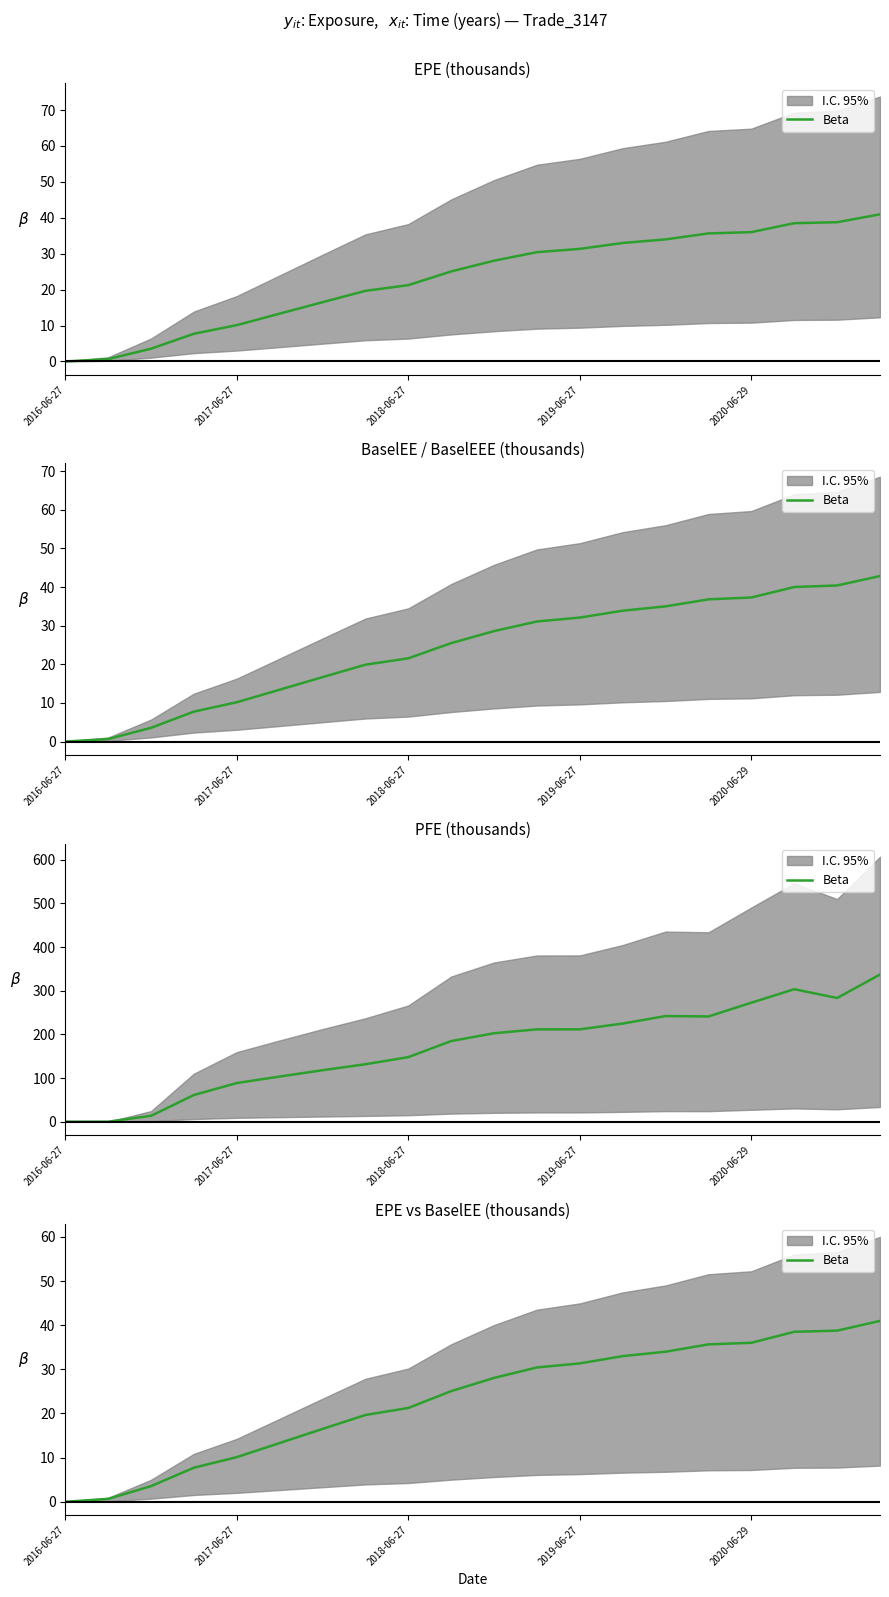

Reading left to right, extract all data points from this chart.

0.0	0.7	3.5	7.7	10.1	13.3	16.5	19.7	21.2	25.1	28.1	30.4	31.3	33.0	34.0	35.6	36.0	38.5	38.8	41.0